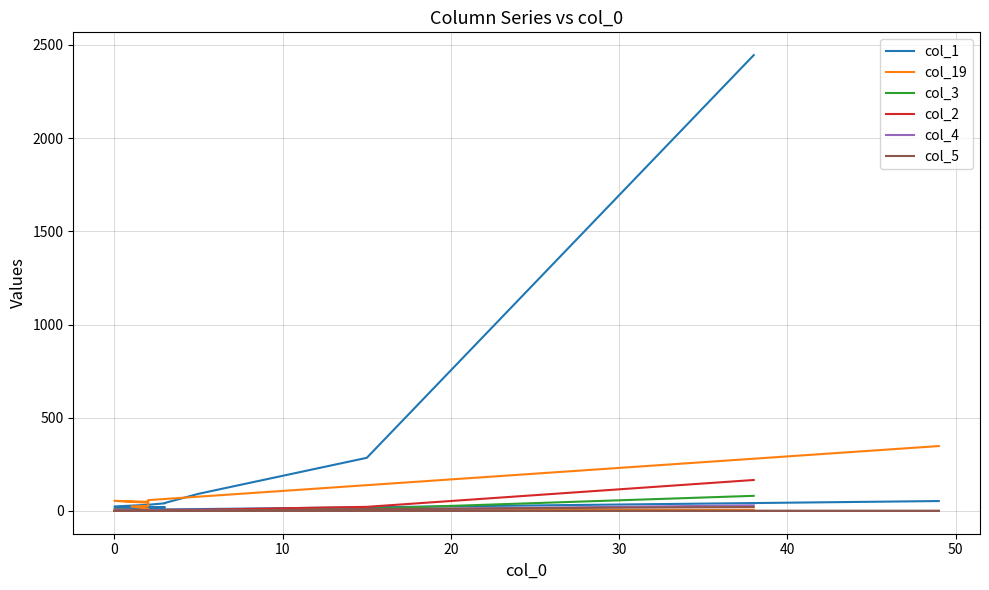

Is the value of col_4 at 8 greater than the value of col_2 at 18?

Yes